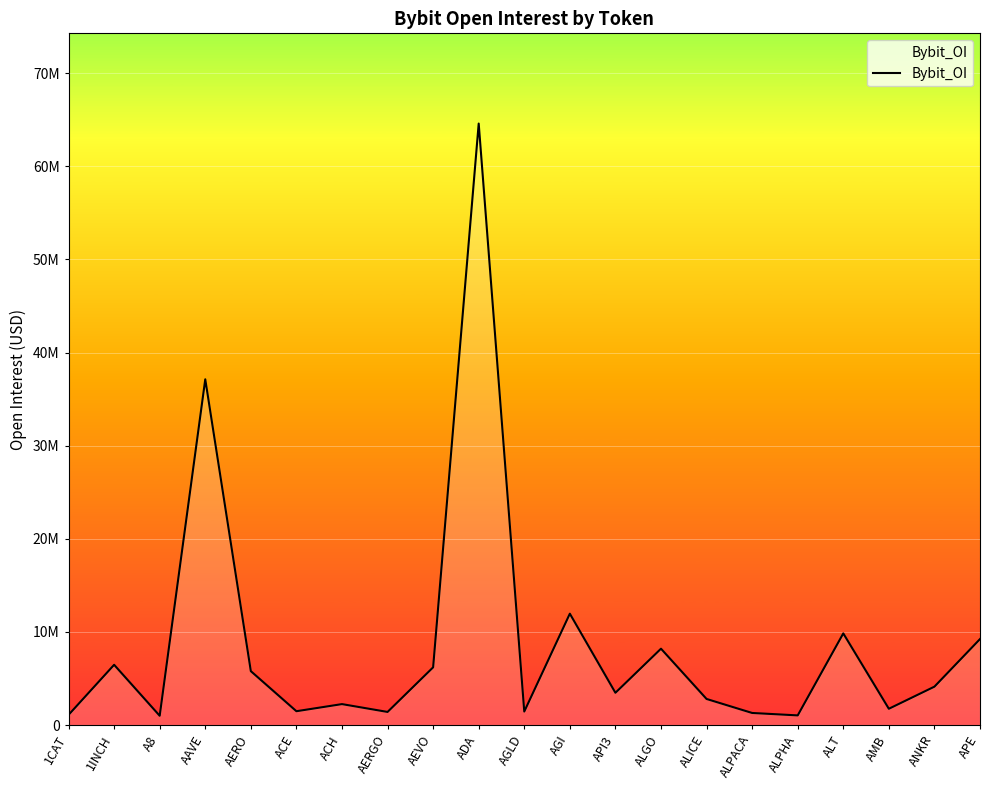

Does the chart have visible grid lines?

Yes